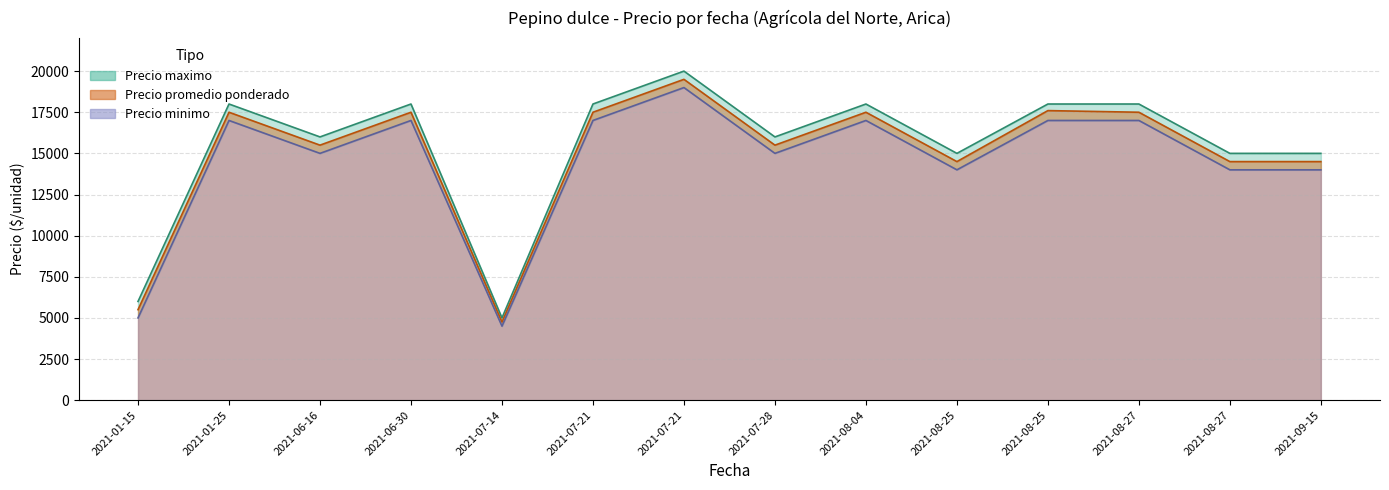

Reading left to right, extract all data points from this chart.

Precio maximo: 2021-01-15=6000	2021-01-25=18000	2021-06-16=16000	2021-06-30=18000	2021-07-14=5000	2021-07-21=18000	2021-07-21=20000	2021-07-28=16000	2021-08-04=18000	2021-08-25=15000	2021-08-25=18000	2021-08-27=18000	2021-08-27=15000	2021-09-15=15000
Precio minimo: 2021-01-15=5000	2021-01-25=17000	2021-06-16=15000	2021-06-30=17000	2021-07-14=4500	2021-07-21=17000	2021-07-21=19000	2021-07-28=15000	2021-08-04=17000	2021-08-25=14000	2021-08-25=17000	2021-08-27=17000	2021-08-27=14000	2021-09-15=14000
Precio promedio ponderado: 2021-01-15=5500	2021-01-25=17500	2021-06-16=15500	2021-06-30=17500	2021-07-14=4750	2021-07-21=17500	2021-07-21=19500	2021-07-28=15500	2021-08-04=17500	2021-08-25=14500	2021-08-25=17600	2021-08-27=17500	2021-08-27=14500	2021-09-15=14500